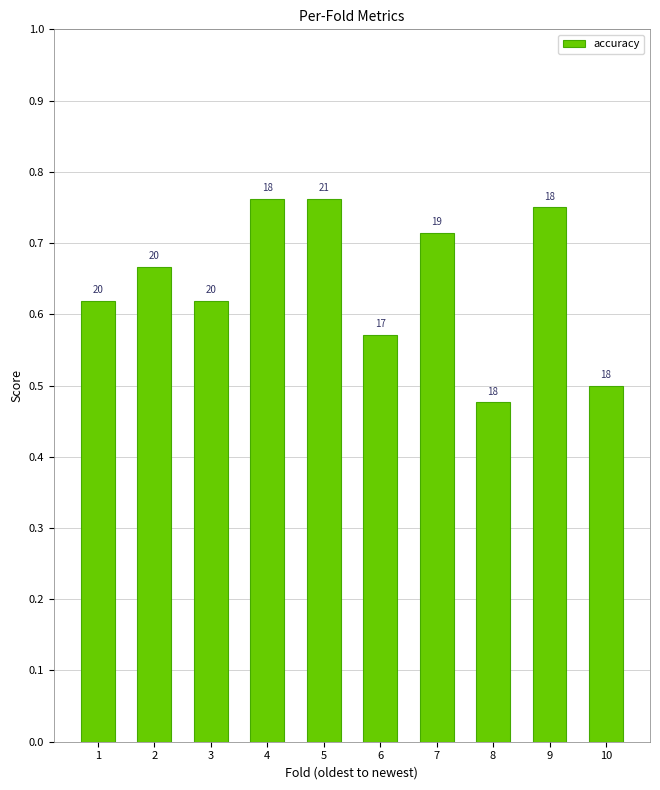

Does the chart contain any negative values?

No